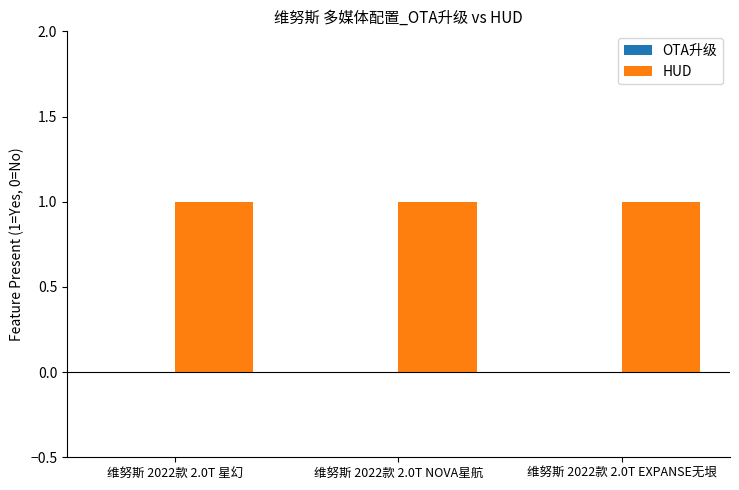

What is the difference between the highest and lowest values at 维努斯 2022款 2.0T 星幻?

1